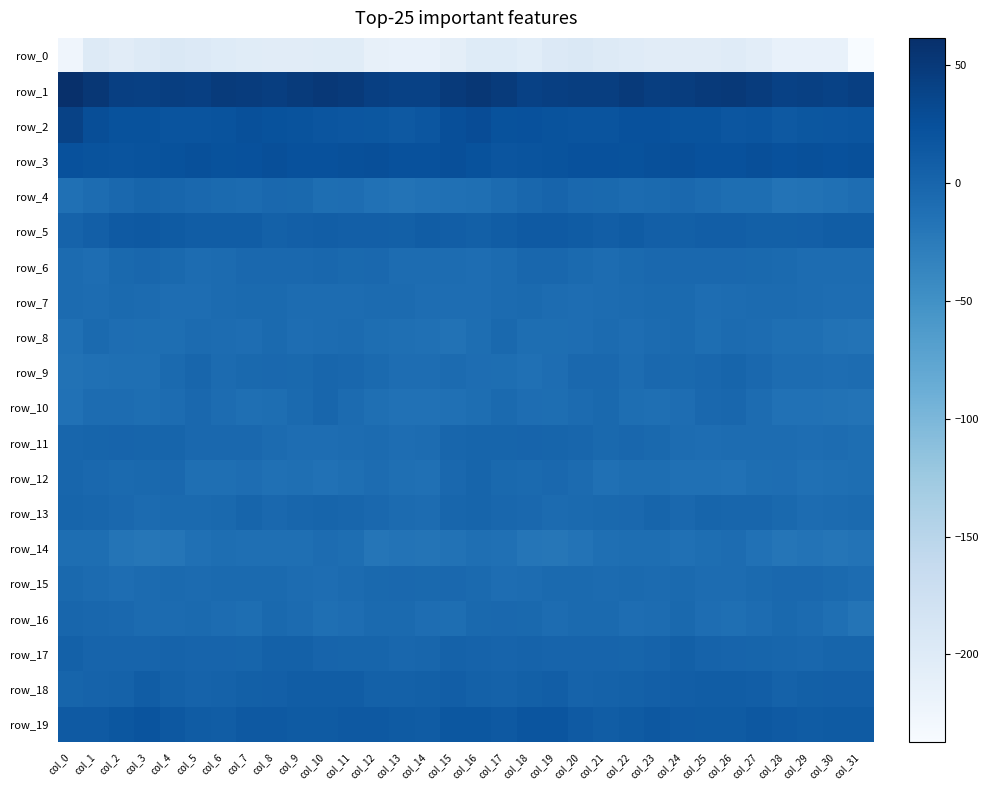

The row_11 series shows -4.7 at col_31. True or false?

False